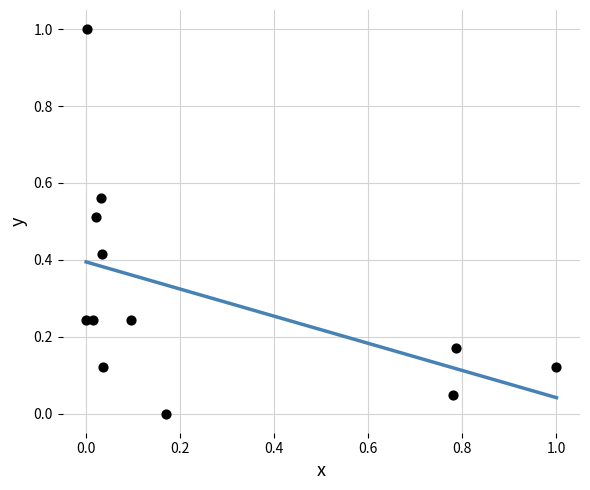

What is the average Y value?

0.3